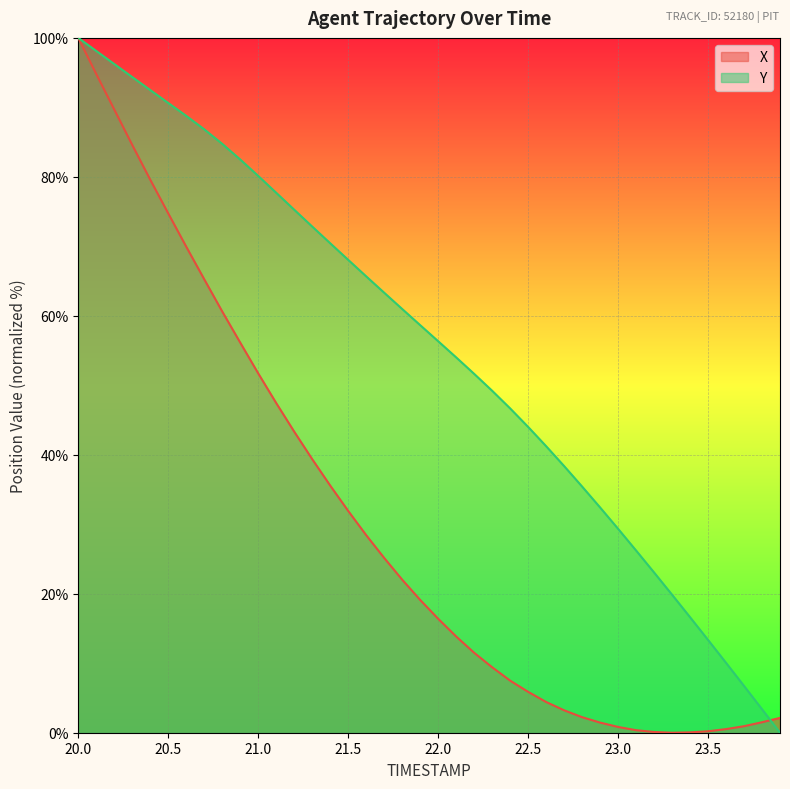

How many values in the Y series are below 58?

20